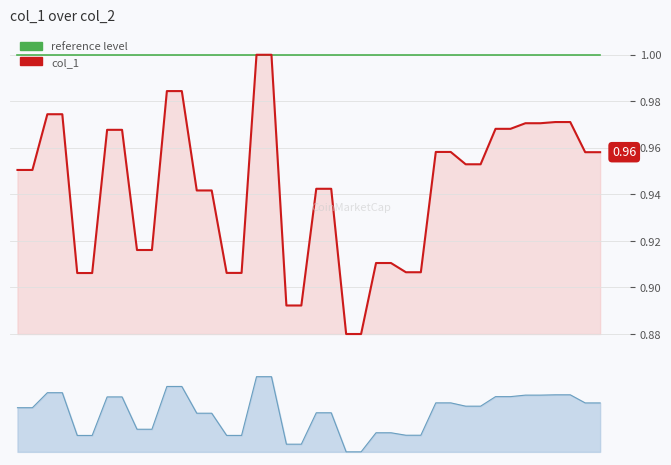

Is the value of reference level at 16 greater than the value of col_1 at 16?

No